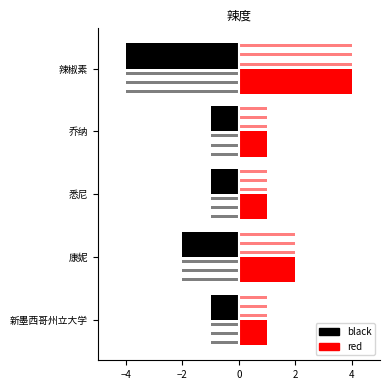

How many bars are there in each group?

2